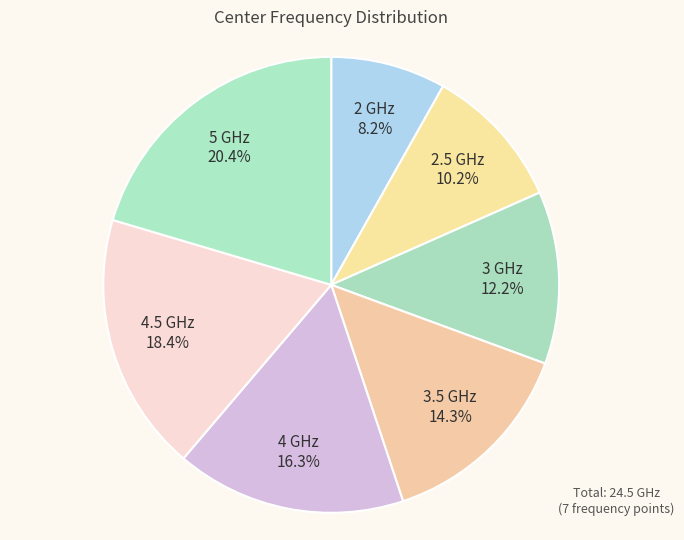

Is there a majority slice in this chart?

No